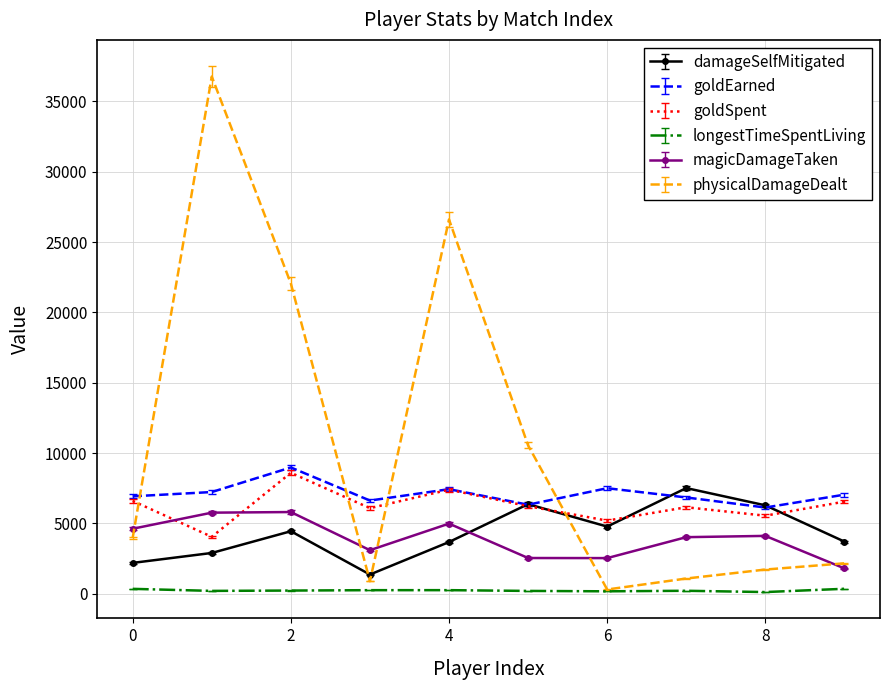

True or false: damageSelfMitigated and longestTimeSpentLiving cross at least once.

False